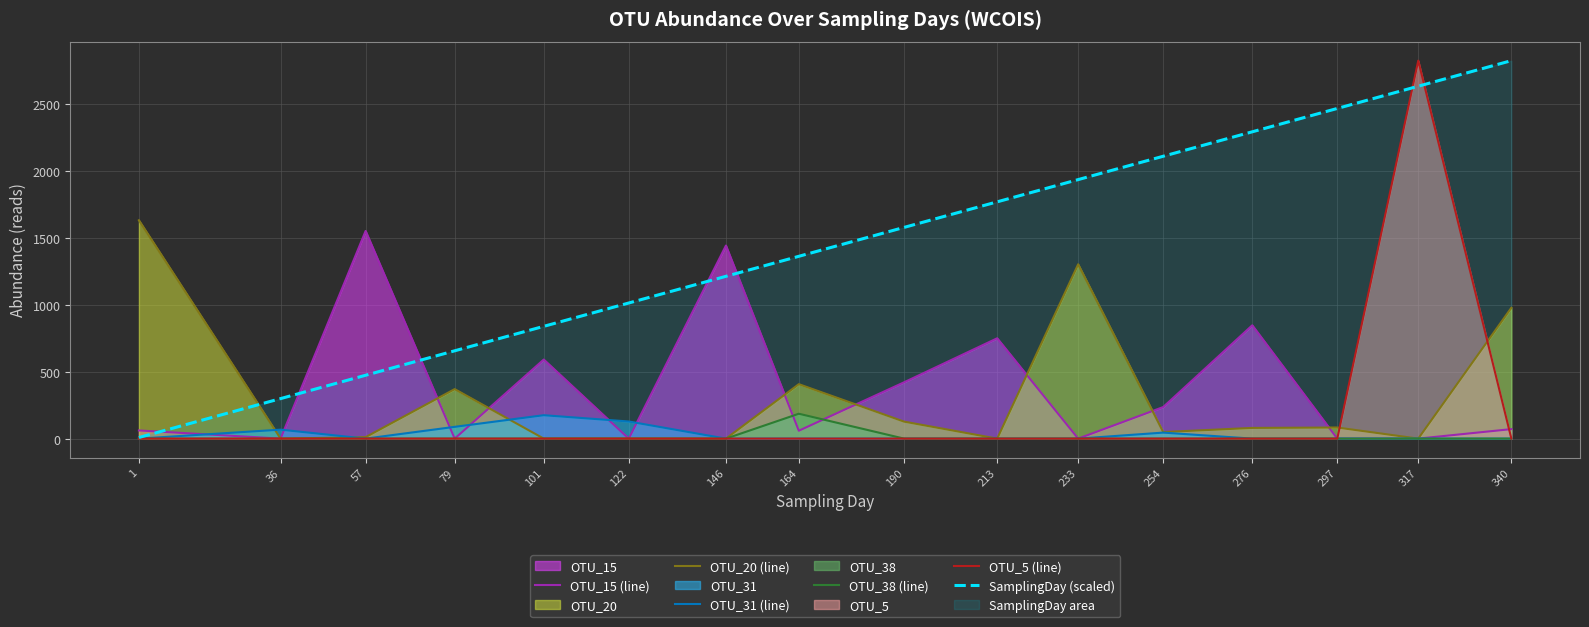

At which label does SamplingDay (scaled) reach its peak?

340